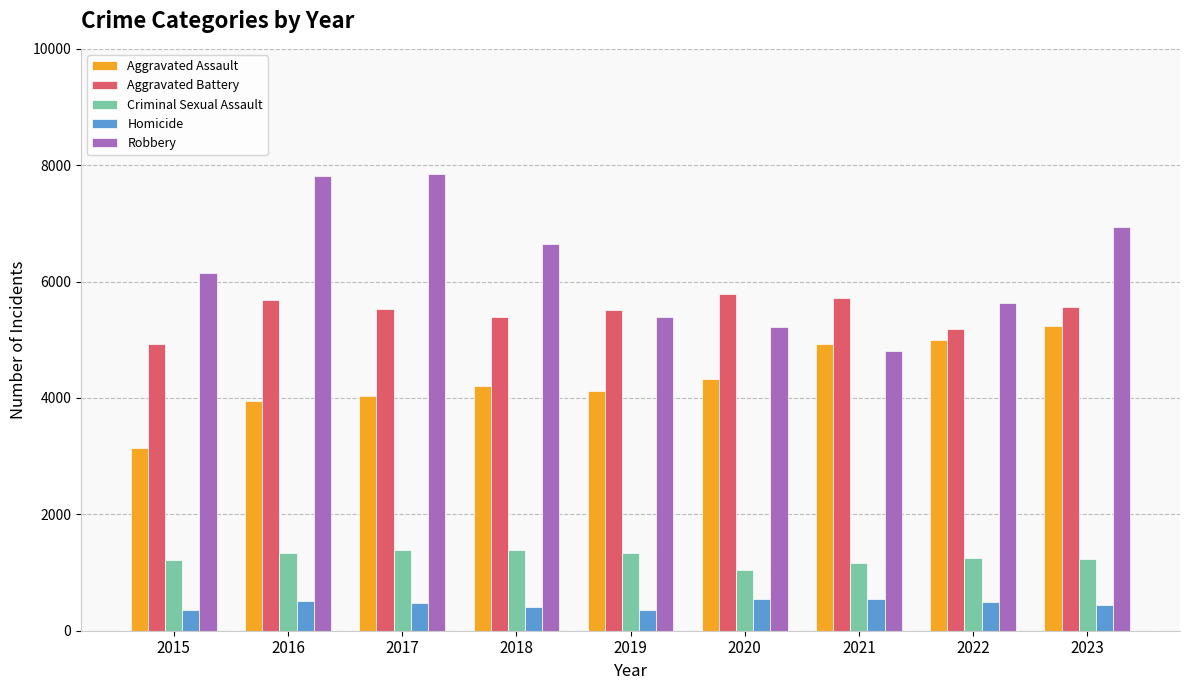

What is the difference between the Homicide values at 2015 and 2016?

169